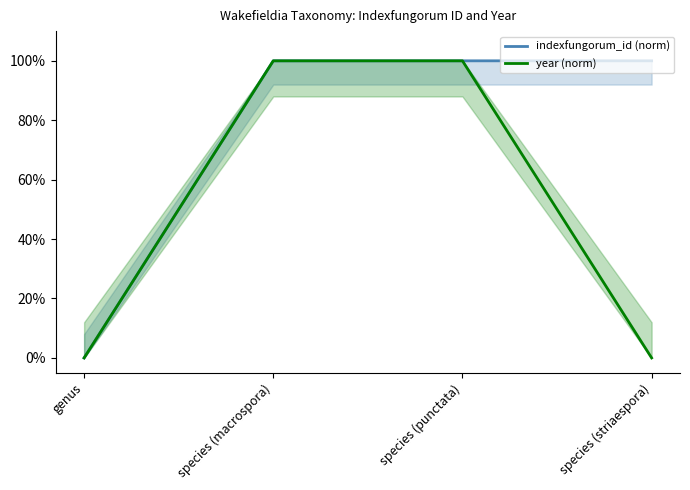

The value of year (norm) at species (striaespora) is 64.3. True or false?

False